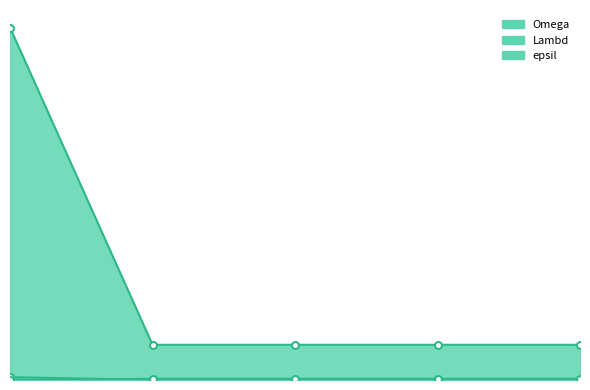

True or false: Lambd and epsil intersect in this chart.

False